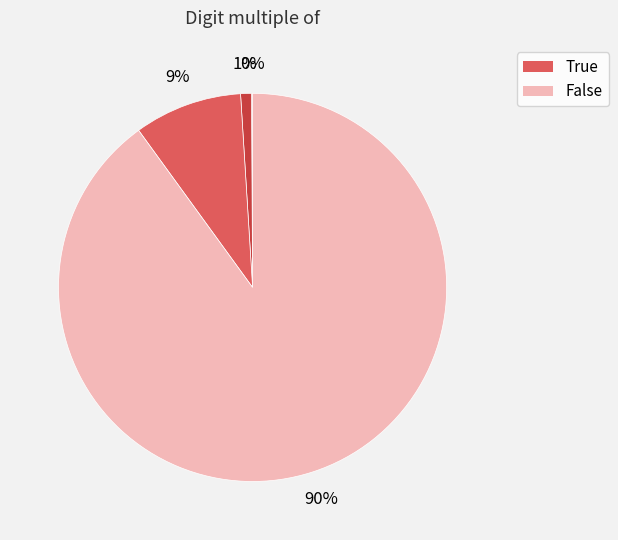

How many segments does this pie chart have?

4